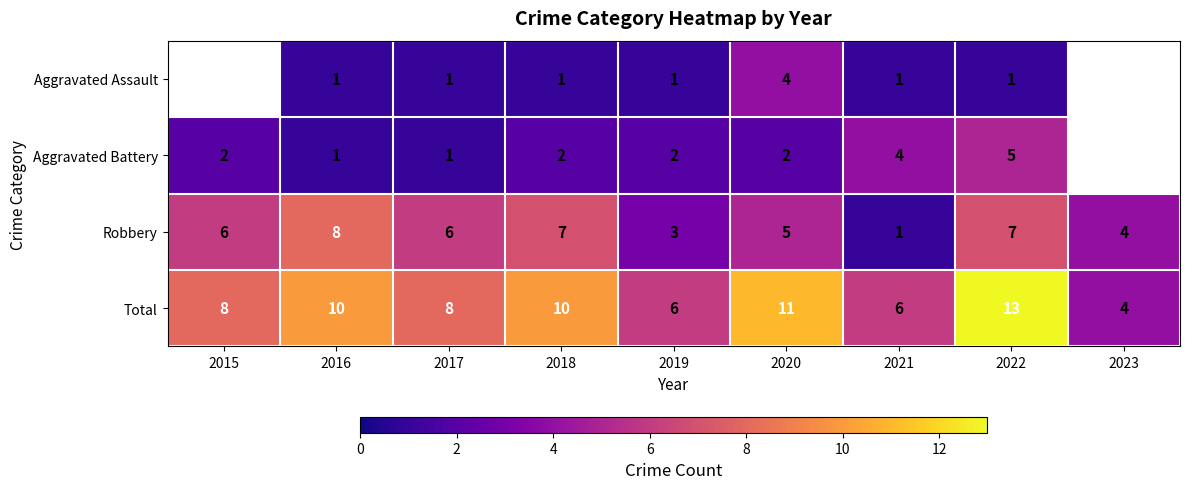

Which has a higher value, 2023 or 2018?

2018